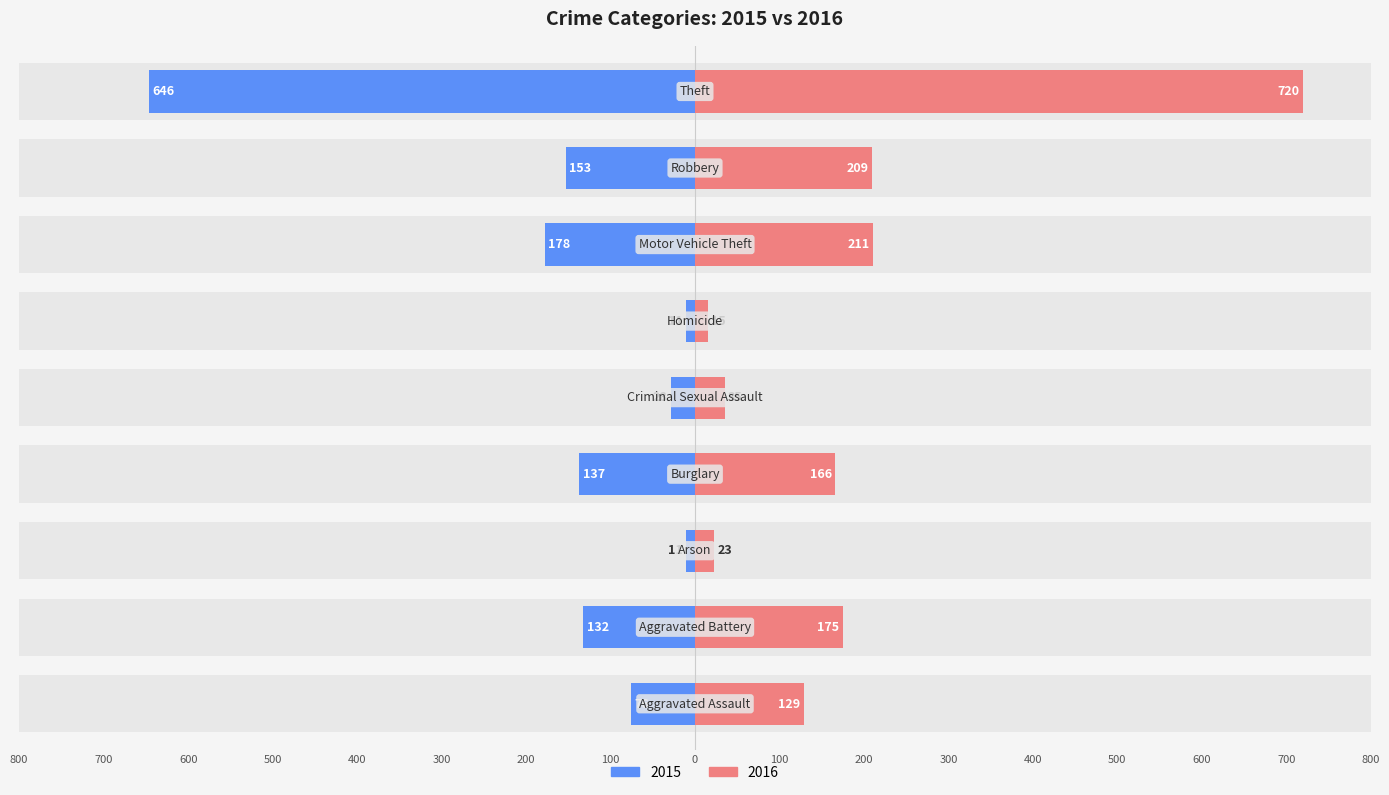

Between Burglary and Motor Vehicle Theft, which series saw the biggest shift?

2016